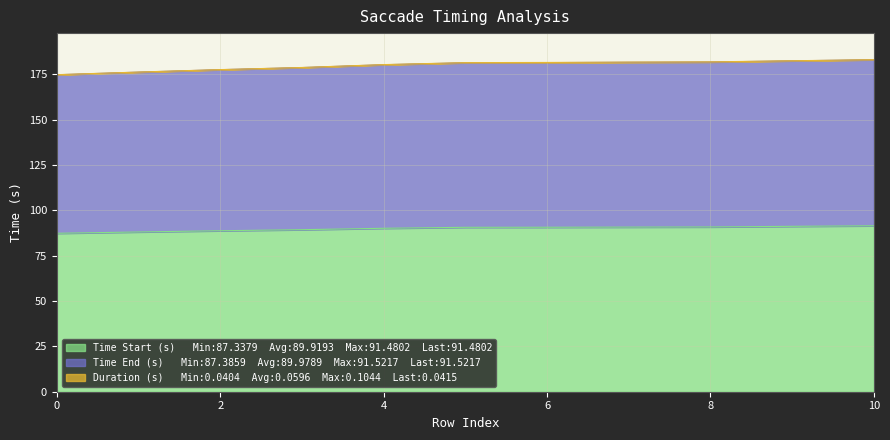

Where does the Time Start (s) series first go above 90?

4